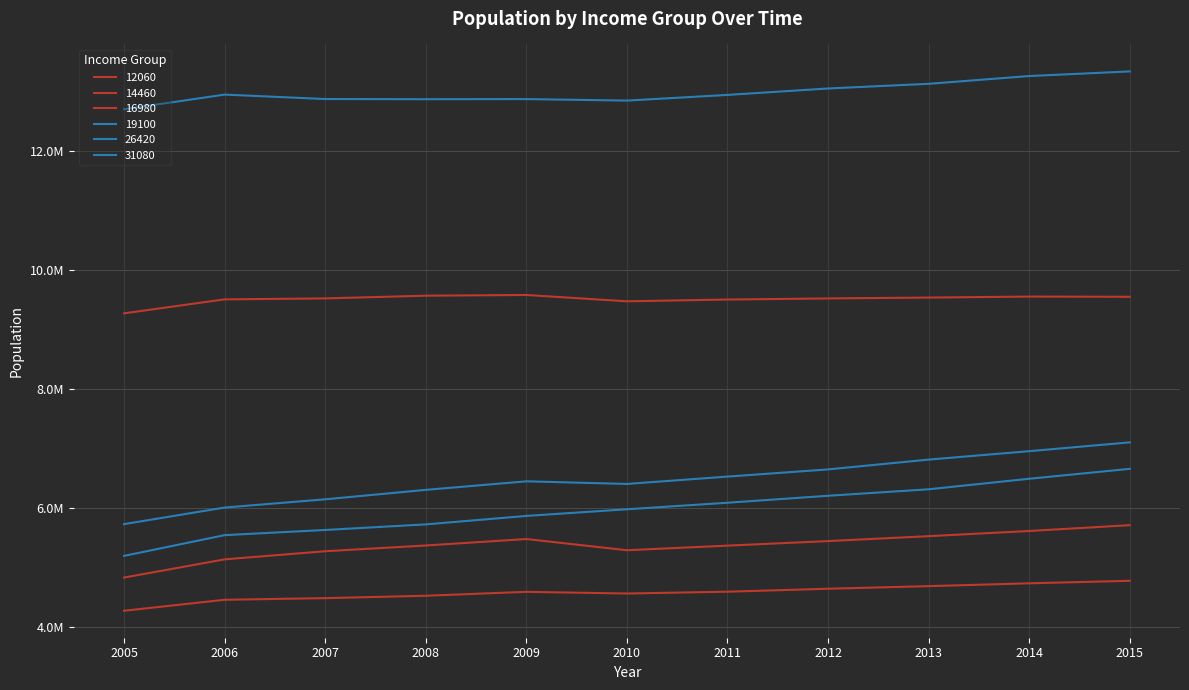

Does the chart display data point markers on the line(s)?

No